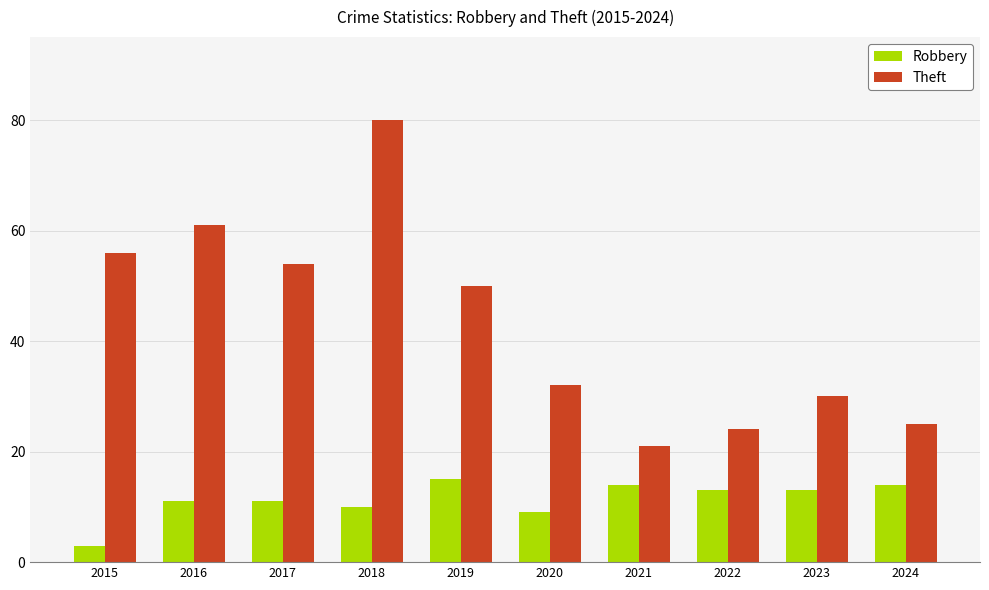

Which series has the widest spread of values?

Theft